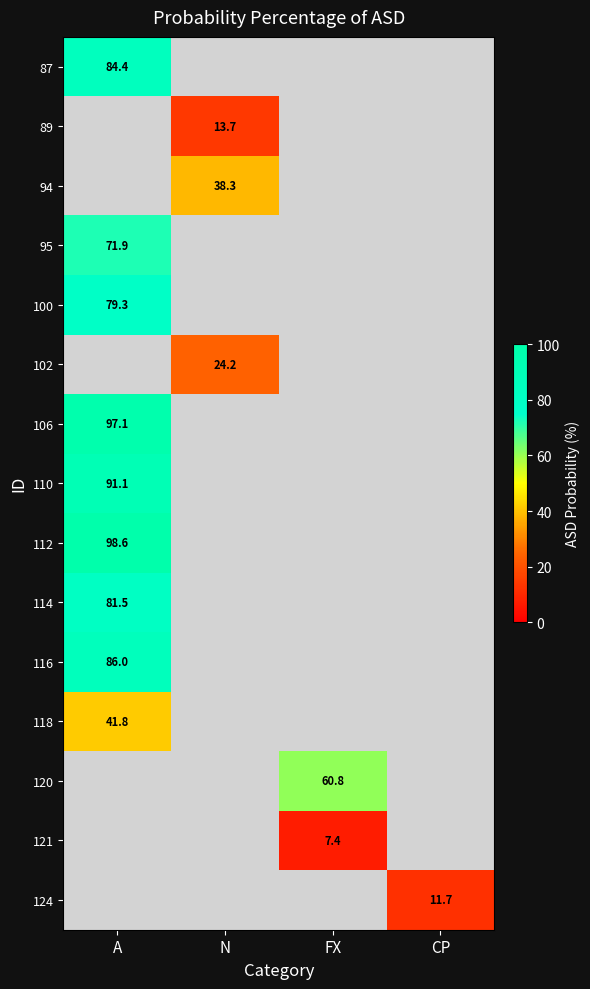

Which has a higher value, N or FX?

FX